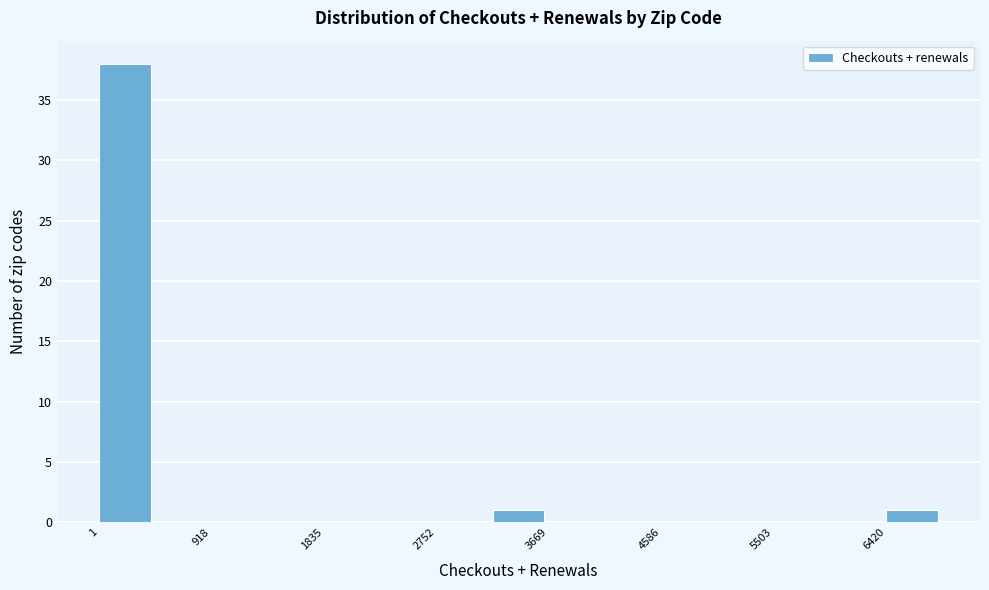

Reading left to right, transcribe this chart: for each bar, give the range it covers on the x-axis and its height. Neither the bar edges nor the heights are printed on the chart, so give them approximately, as read against the axes.

0 to 500: 38
500 to 900: 0
900 to 1400: 0
1400 to 1800: 0
1800 to 2300: 0
2300 to 2800: 0
2800 to 3200: 0
3200 to 3700: 1
3700 to 4100: 0
4100 to 4600: 0
4600 to 5000: 0
5000 to 5500: 0
5500 to 6000: 0
6000 to 6400: 0
6400 to 6900: 1